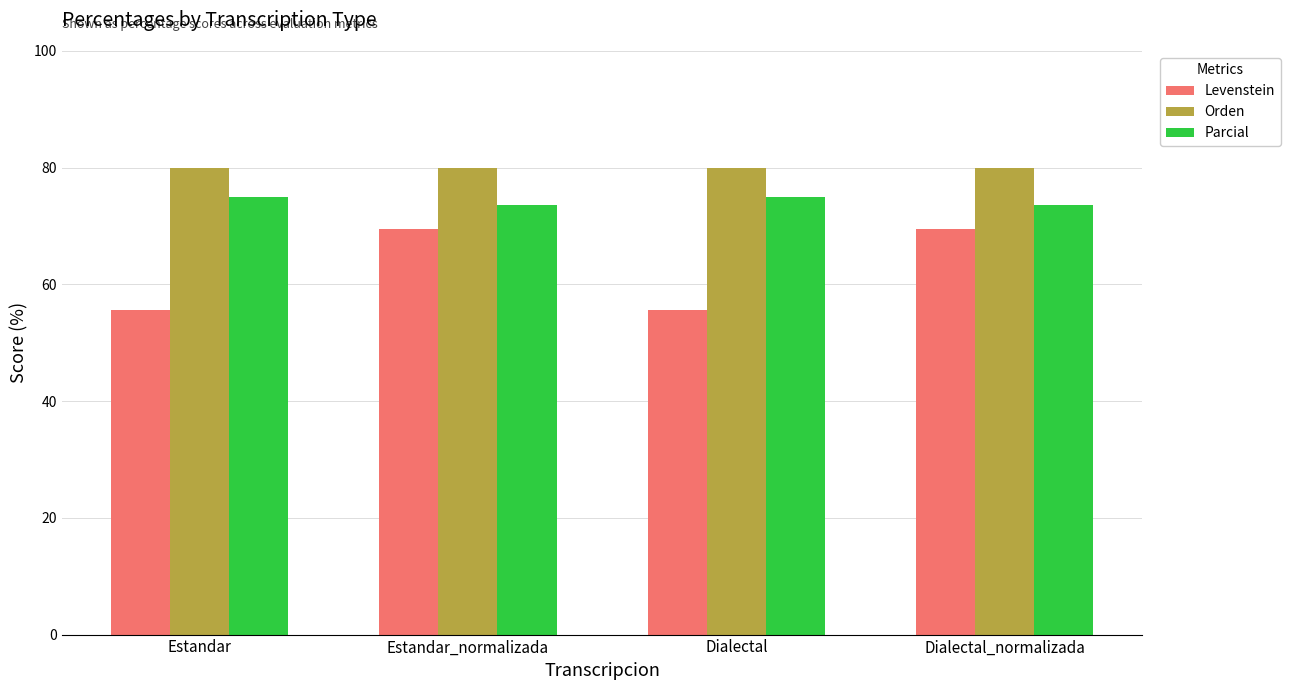

What is the sum of all Parcial values?

297.4